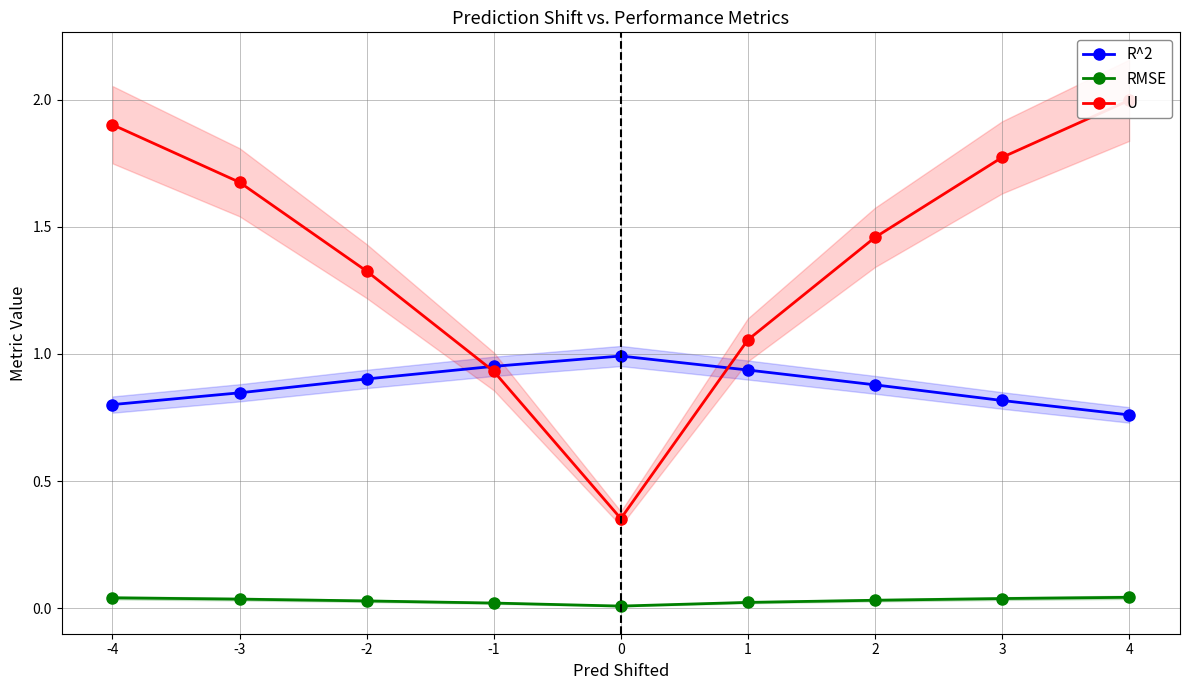

Reading left to right, list all the values displayed in this chart.

R^2: 0.8	0.8	0.9	1.0	1.0	0.9	0.9	0.8	0.8
RMSE: 0.0	0.0	0.0	0.0	0.0	0.0	0.0	0.0	0.0
U: 1.9	1.7	1.3	0.9	0.4	1.1	1.5	1.8	2.0